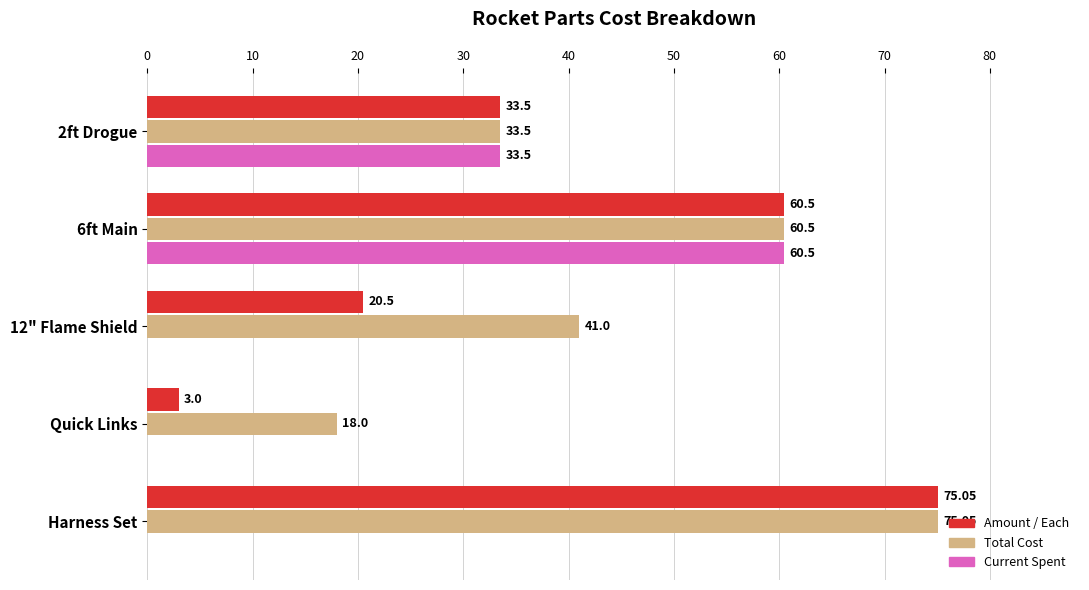

Which series has the largest total across all categories?

Total Cost